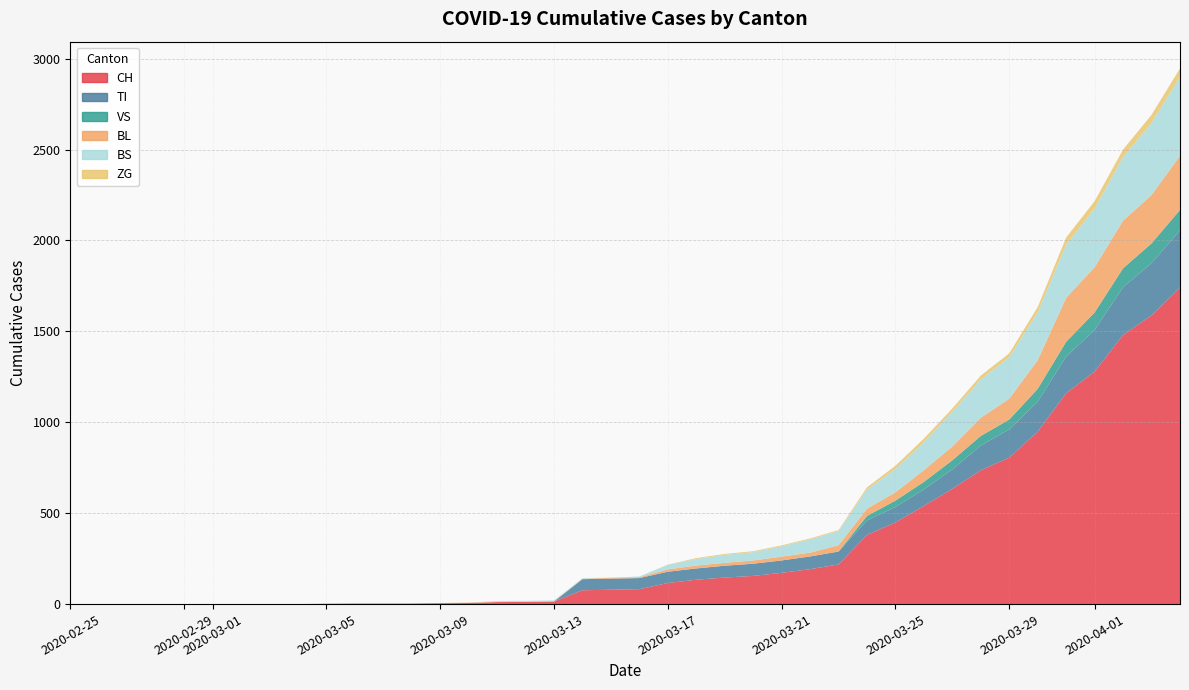

How many values in the BS series exceed 4?

19